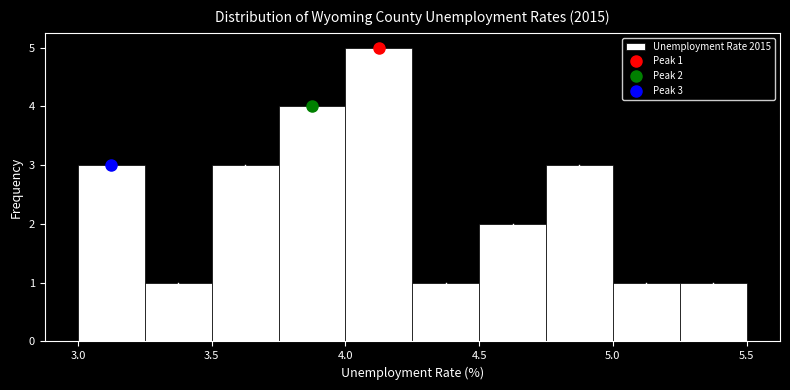

Which range on the x-axis has the tallest bar?

4.00 to 4.25